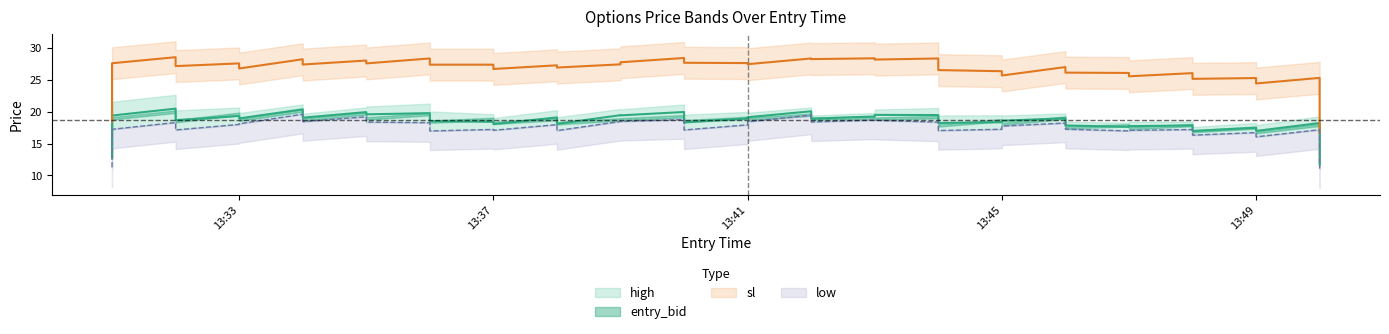

At how many categories does at least one series exceed 18?

40